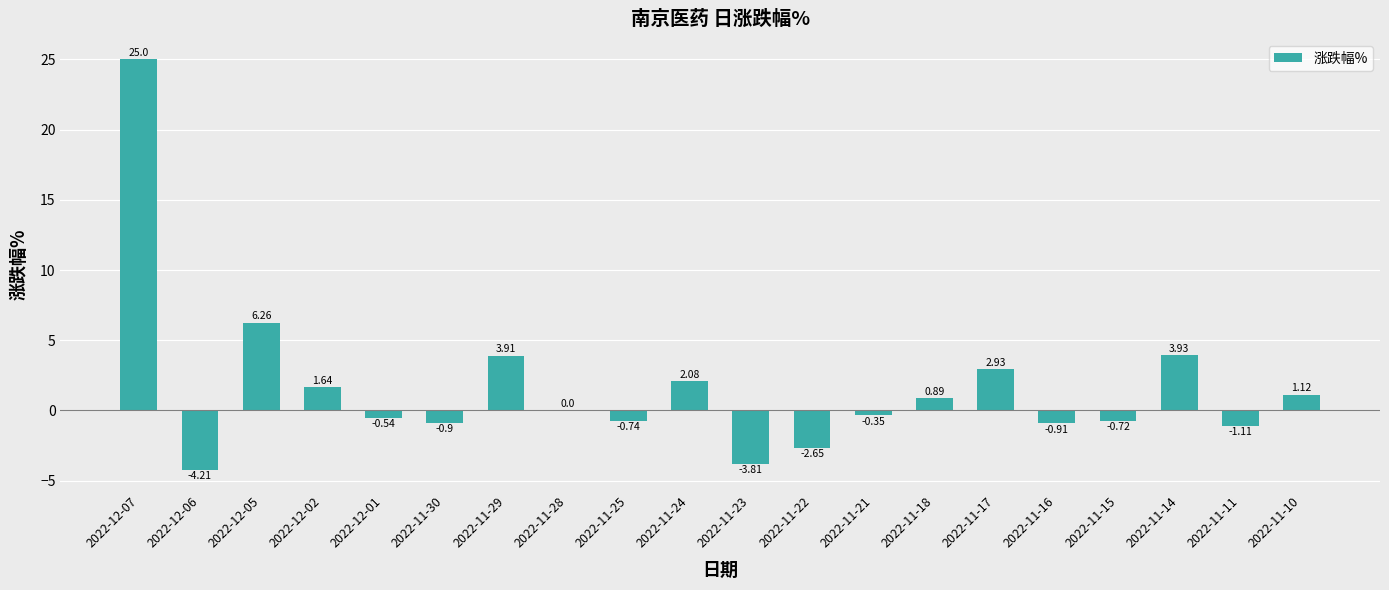

What is the sum of the values at 2022-11-30 and 2022-11-21?

-1.2